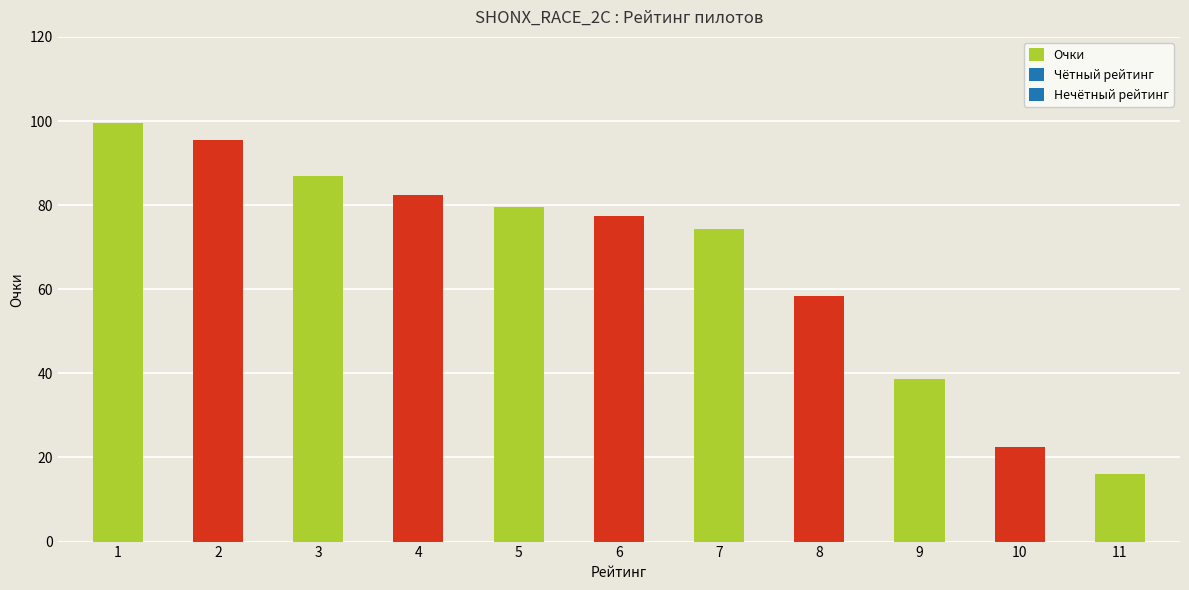

The chart shows a value of 126.6 at 6. True or false?

False